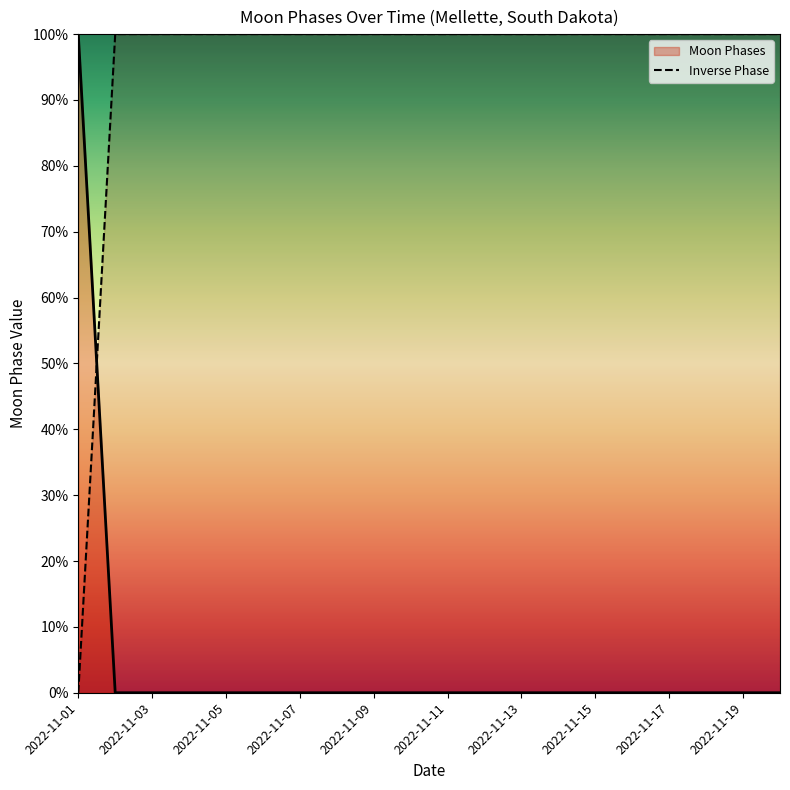

The value of Moon Phases at 2022-11-15 is 41. True or false?

False